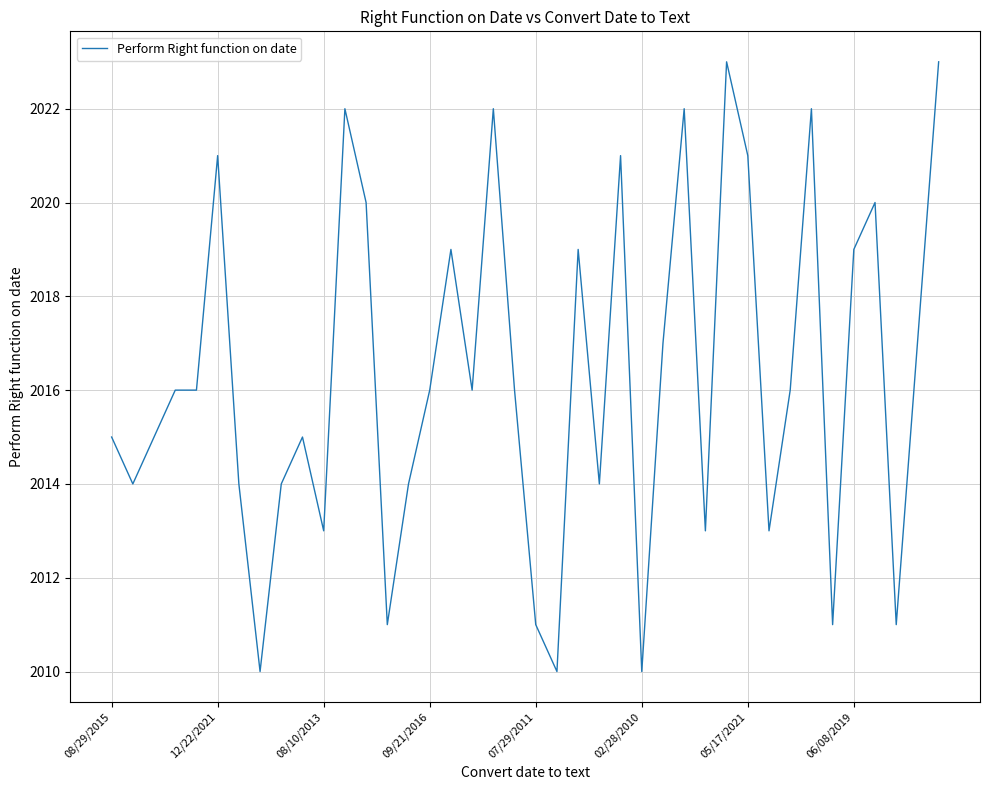

What is the difference between the maximum and minimum values?

13